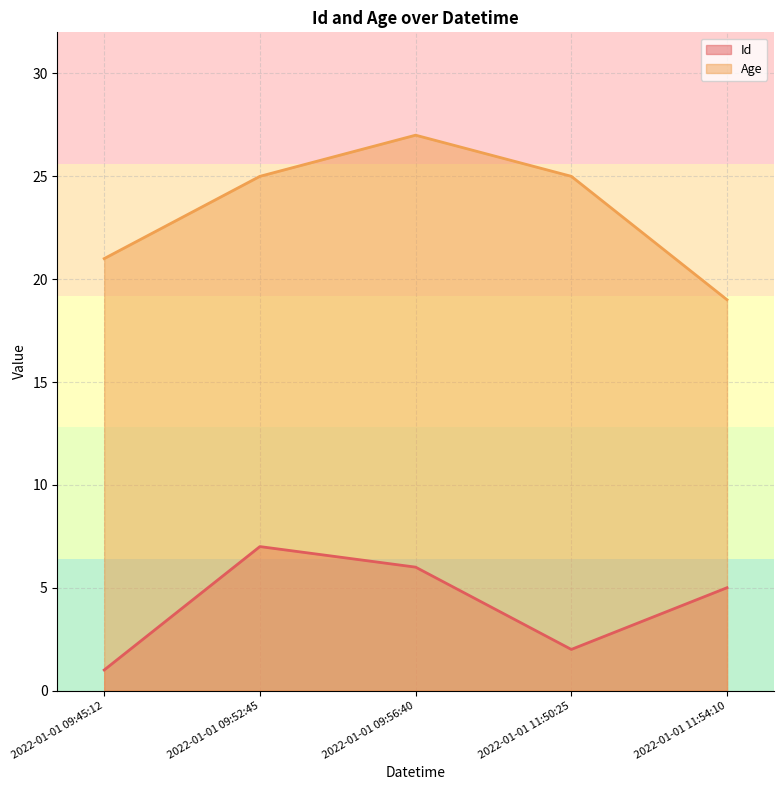

Is the value of Id at 2022-01-01 11:50:25 greater than the value of Age at 2022-01-01 09:45:12?

No